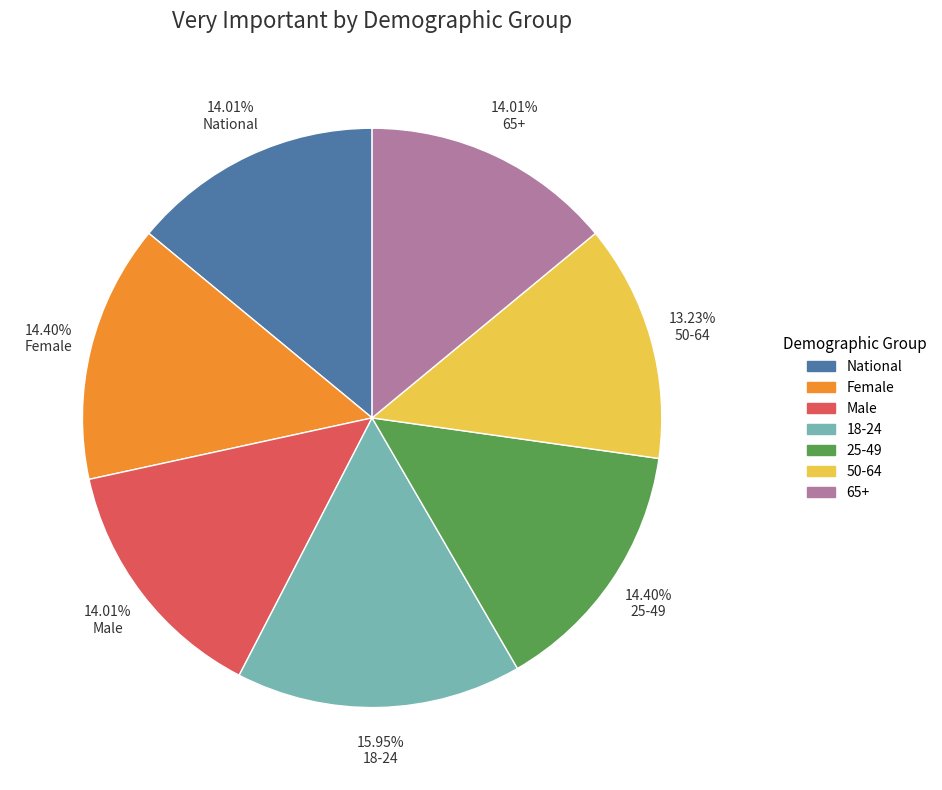

How much of the chart is everything except Female?

85.6%